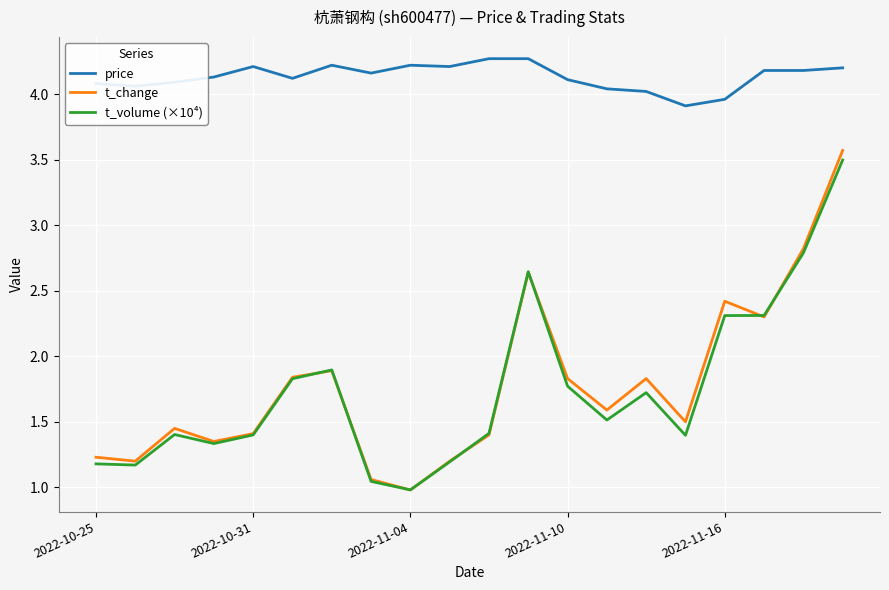

How many series are shown in this chart?

3